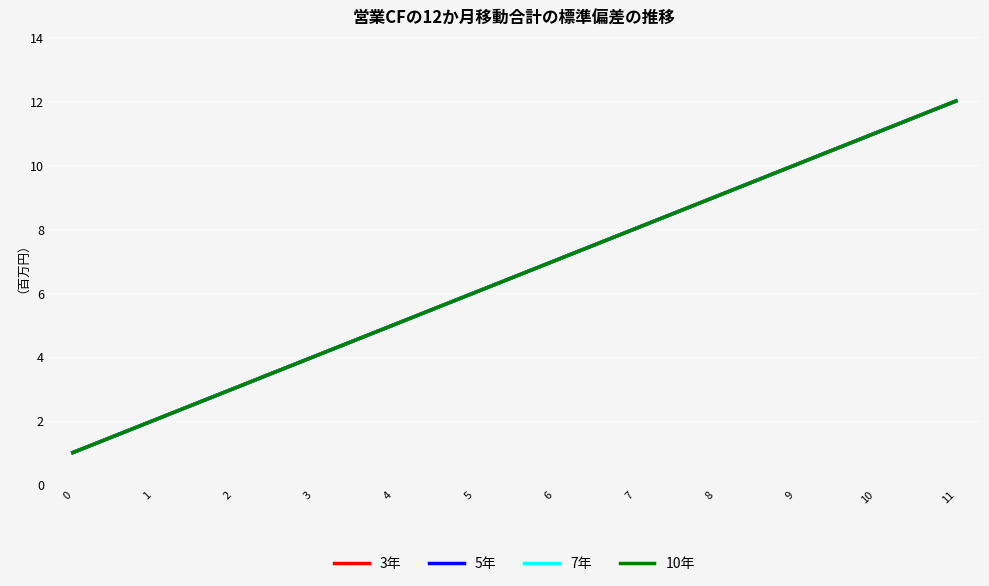

Does the chart have visible grid lines?

Yes